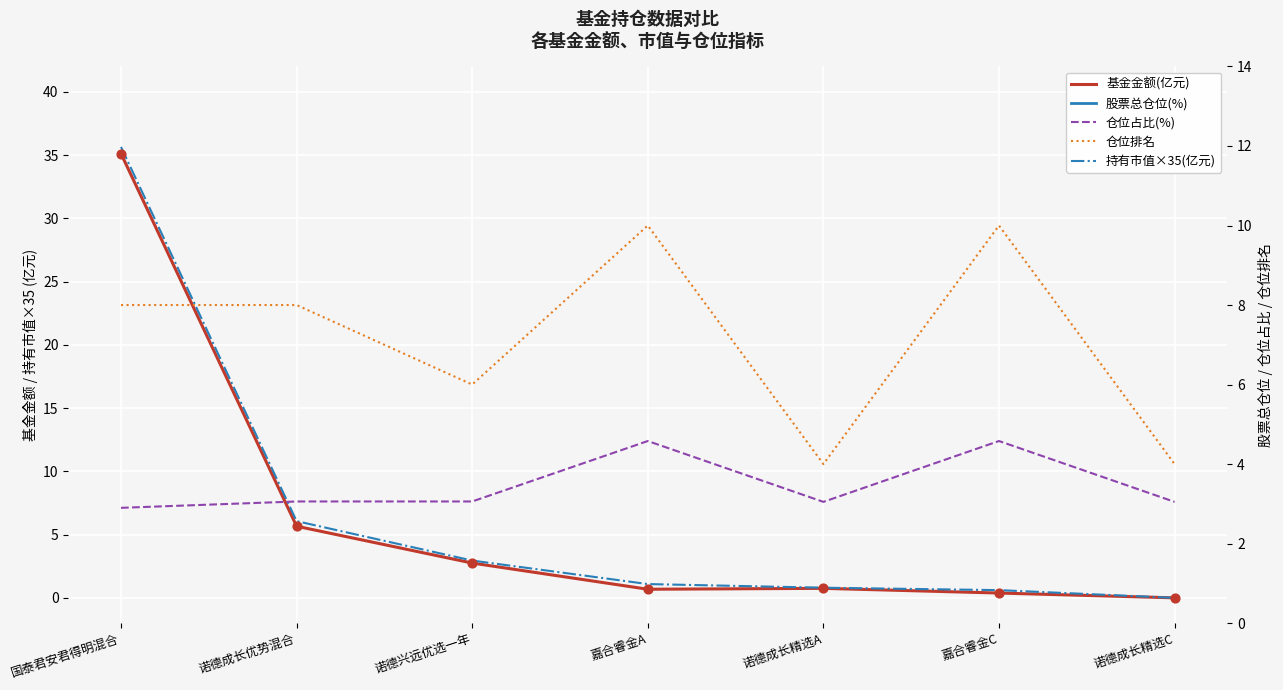

What are all the series names shown in the legend?

基金金额(亿元), 持有市值×35(亿元), 股票总仓位(%), 仓位占比(%), 仓位排名